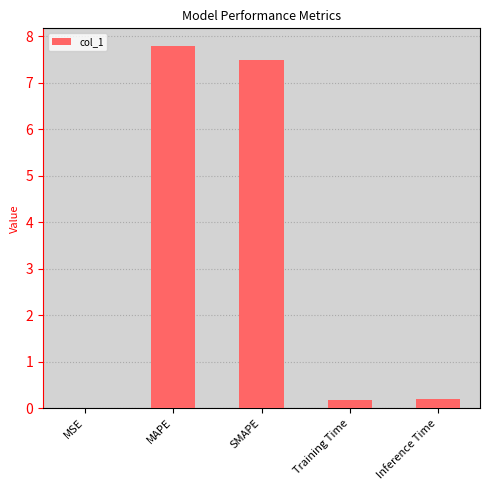

The chart shows a value of 11.0 at SMAPE. True or false?

False